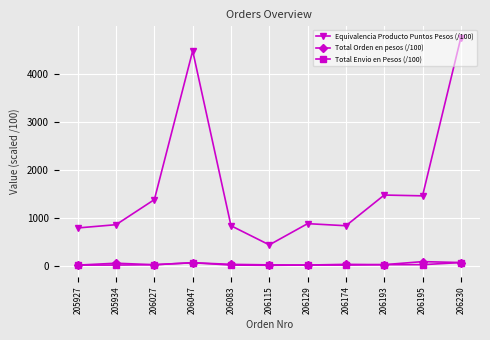

Which label corresponds to the largest value in the chart?

206230